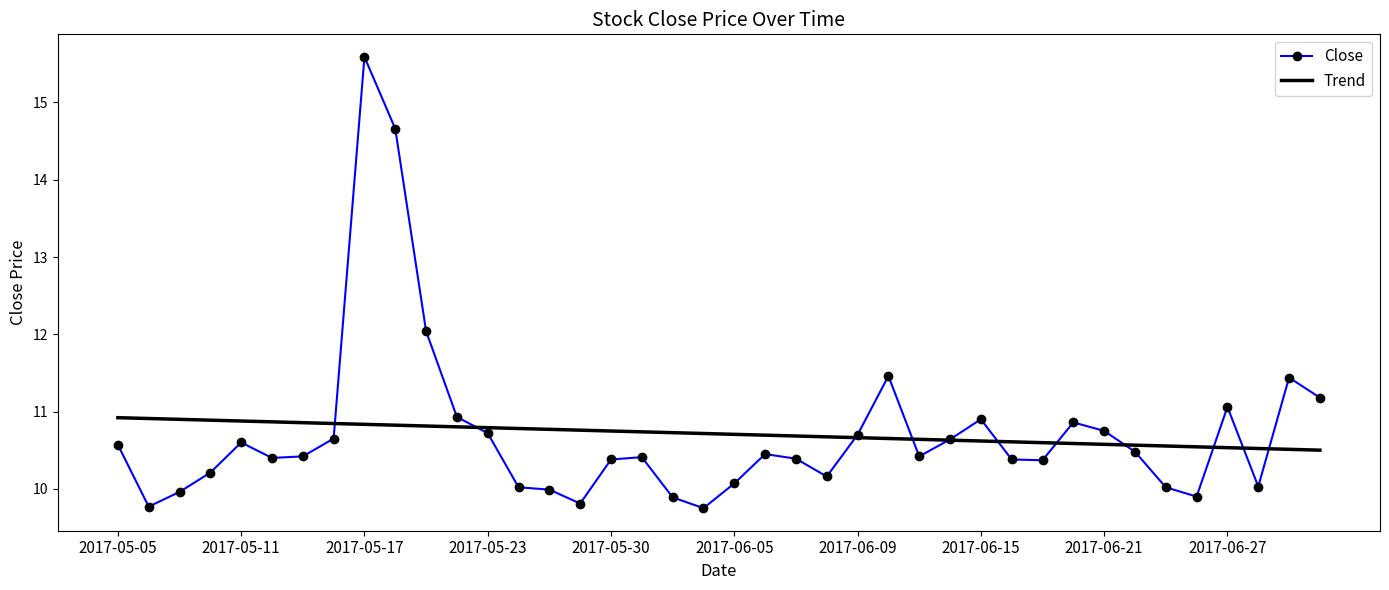

True or false: Trend and Close cross at least once.

True